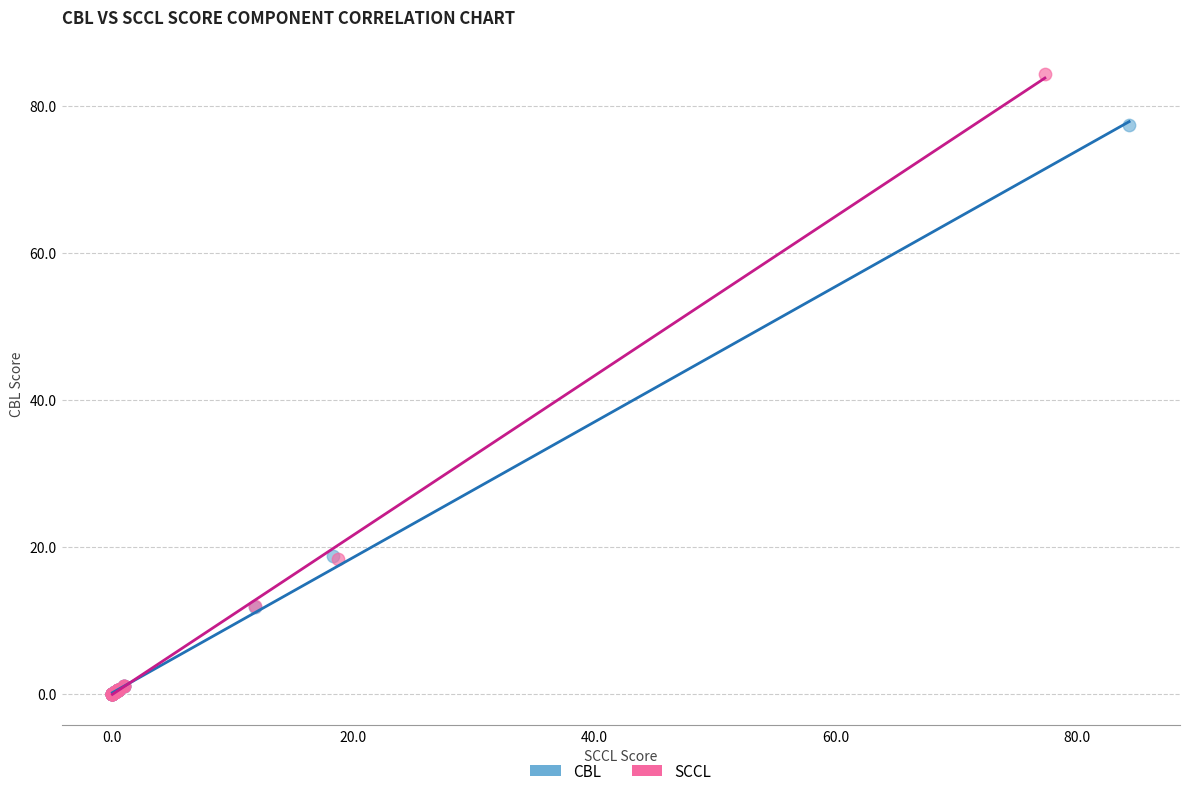

Which series has the widest spread of Y values?

SCCL